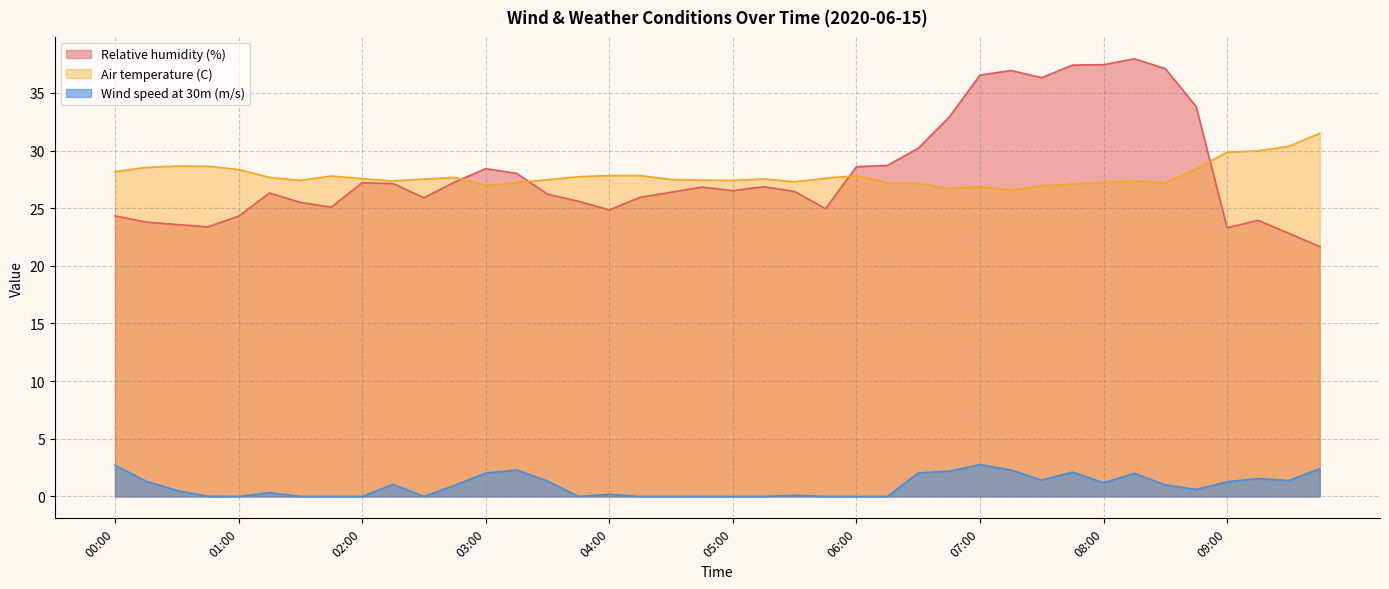

Reading left to right, list all the values displayed in this chart.

Relative humidity (%): 00:00=24.3	00:15=23.8	00:30=23.6	00:45=23.4	01:00=24.3	01:15=26.3	01:30=25.5	01:45=25.1	02:00=27.2	02:15=27.1	02:30=25.9	02:45=27.3	03:00=28.4	03:15=28.0	03:30=26.2	03:45=25.6	04:00=24.9	04:15=25.9	04:30=26.4	04:45=26.8	05:00=26.5	05:15=26.9	05:30=26.5	05:45=25.0	06:00=28.6	06:15=28.7	06:30=30.2	06:45=32.9	07:00=36.5	07:15=36.9	07:30=36.3	07:45=37.4	08:00=37.4	08:15=38.0	08:30=37.1	08:45=33.8	09:00=23.3	09:15=23.9	09:30=22.8	09:45=21.7
Air temperature (C): 00:00=28.2	00:15=28.5	00:30=28.6	00:45=28.6	01:00=28.4	01:15=27.7	01:30=27.4	01:45=27.8	02:00=27.6	02:15=27.4	02:30=27.5	02:45=27.7	03:00=27.0	03:15=27.2	03:30=27.5	03:45=27.7	04:00=27.8	04:15=27.8	04:30=27.5	04:45=27.4	05:00=27.4	05:15=27.5	05:30=27.3	05:45=27.6	06:00=27.8	06:15=27.2	06:30=27.2	06:45=26.7	07:00=26.9	07:15=26.6	07:30=26.9	07:45=27.1	08:00=27.2	08:15=27.4	08:30=27.2	08:45=28.4	09:00=29.9	09:15=30.0	09:30=30.4	09:45=31.5
Wind speed at 30m (m/s): 00:00=2.7	00:15=1.3	00:30=0.5	00:45=0.0	01:00=0.0	01:15=0.3	01:30=0.0	01:45=0.0	02:00=0.0	02:15=1.1	02:30=0.0	02:45=1.0	03:00=2.0	03:15=2.3	03:30=1.3	03:45=0.0	04:00=0.2	04:15=0.0	04:30=0.0	04:45=0.0	05:00=0.0	05:15=0.0	05:30=0.1	05:45=0.0	06:00=0.0	06:15=0.0	06:30=2.0	06:45=2.2	07:00=2.8	07:15=2.3	07:30=1.4	07:45=2.1	08:00=1.2	08:15=2.0	08:30=1.0	08:45=0.6	09:00=1.3	09:15=1.6	09:30=1.4	09:45=2.4